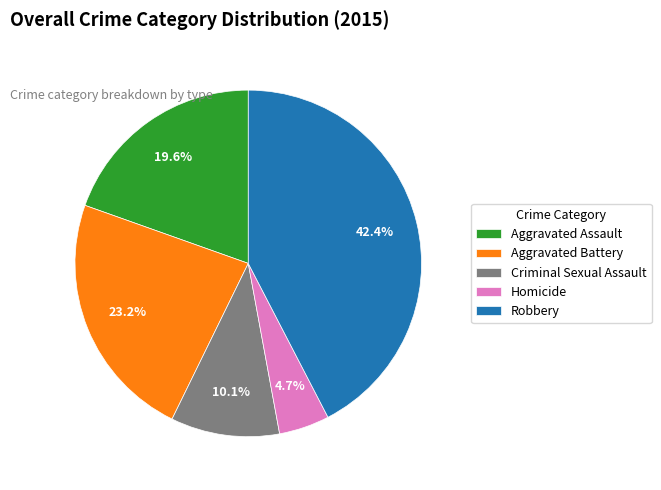

Approximately how many times larger is the value at Aggravated Battery compared to Criminal Sexual Assault?

2.3